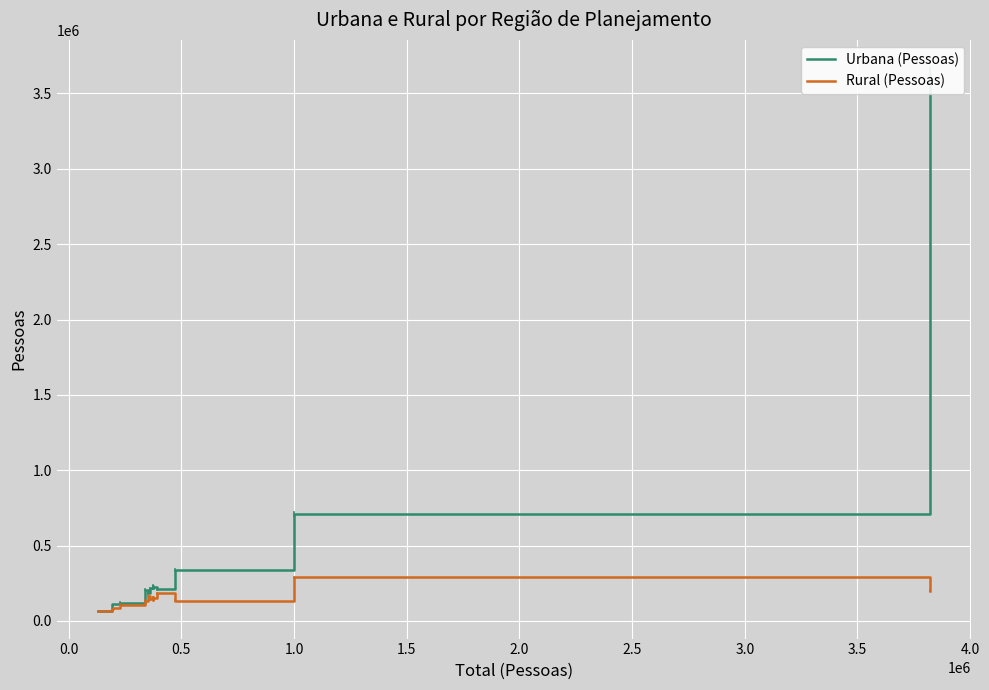

Which series has the widest spread of values?

Urbana (Pessoas)